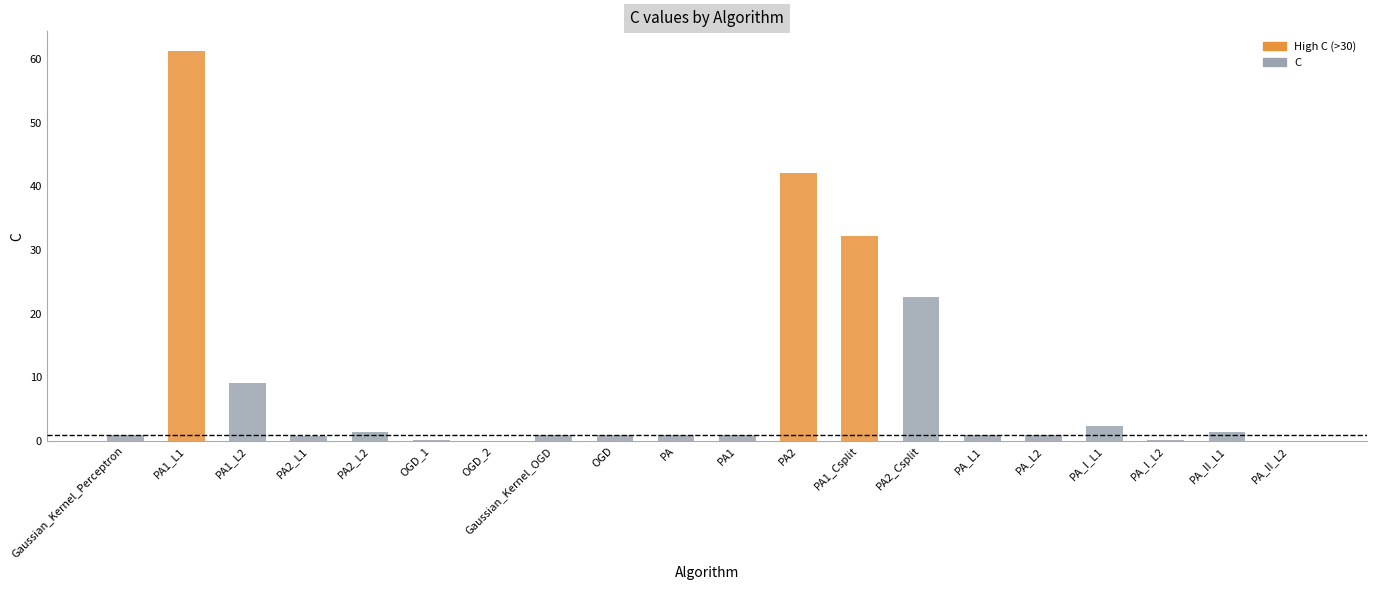

True or false: the data shows 1.0 at OGD.

True